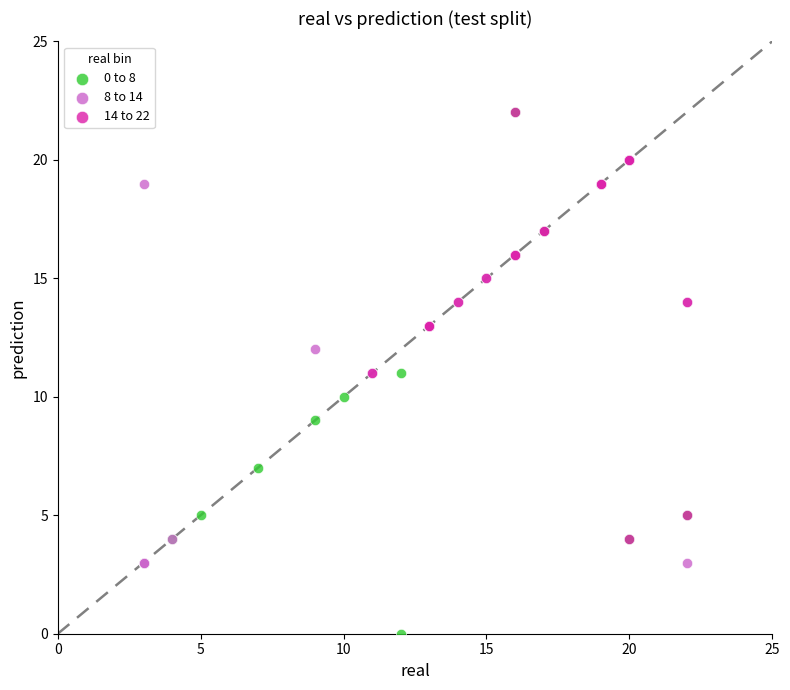

Which series has the largest Y range (max minus min)?

0 to 8